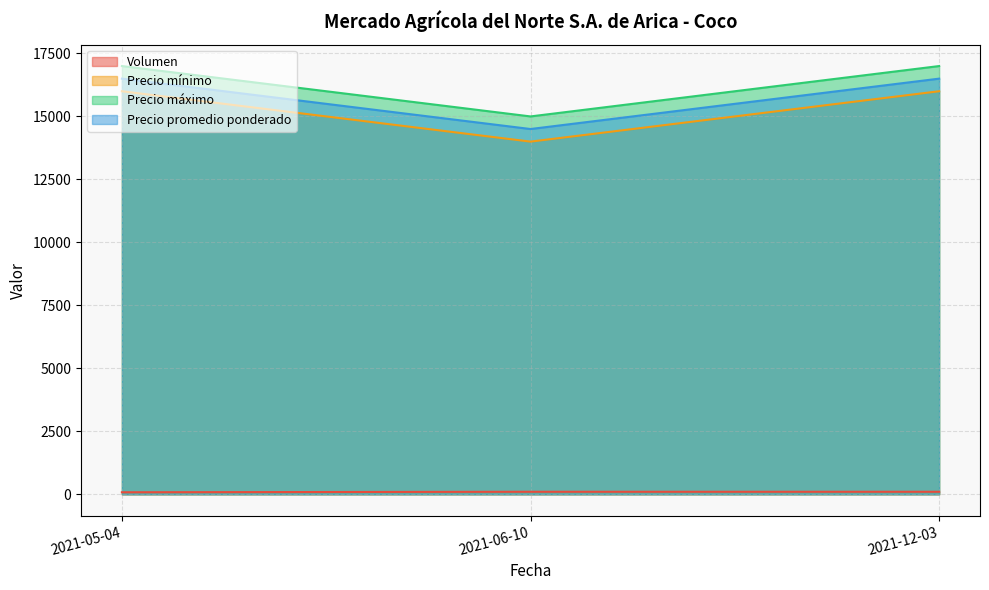

What is the lowest value of the Precio máximo series?

15000